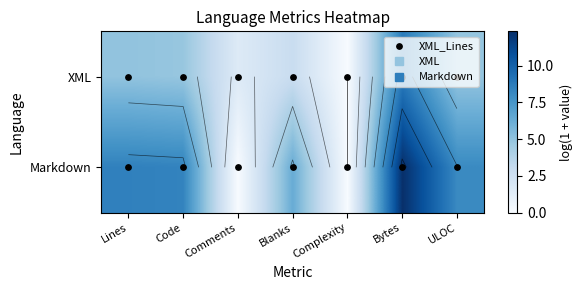

At which category is the sum across all series the highest?

Bytes